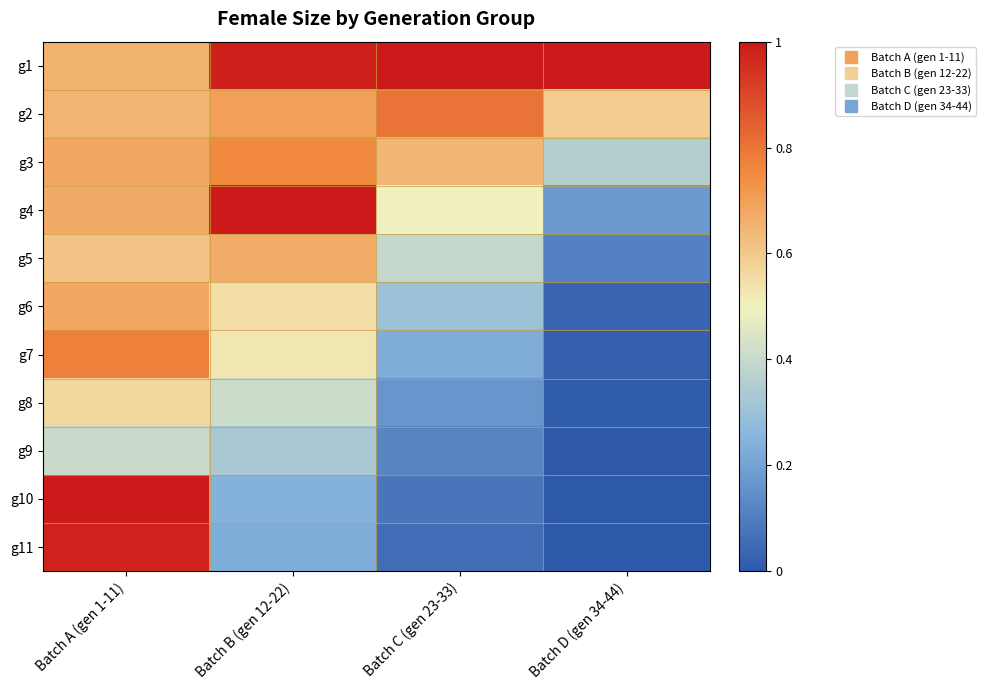

At how many categories does at least one series exceed 0?

4